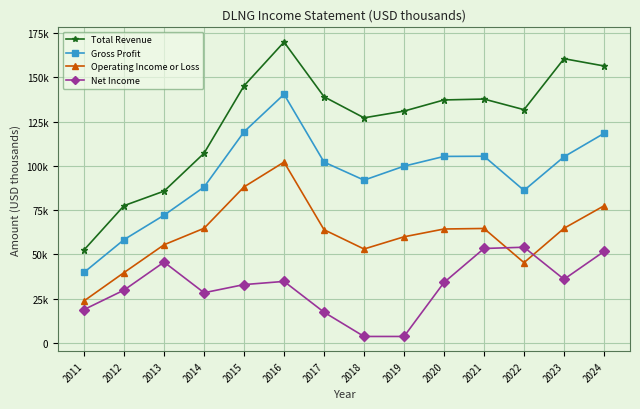

What are all the series names shown in the legend?

Total Revenue, Gross Profit, Operating Income or Loss, Net Income